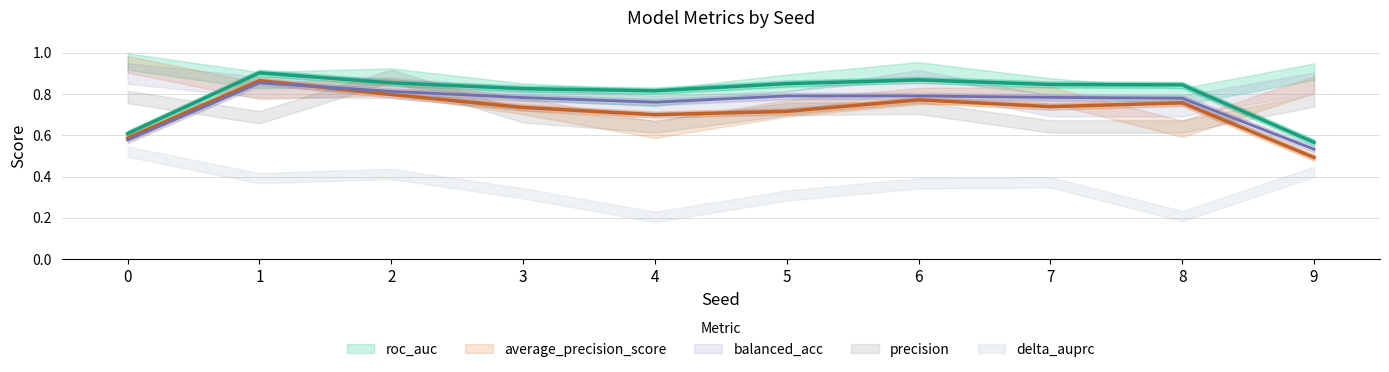

How many lines are shown in the chart?

5